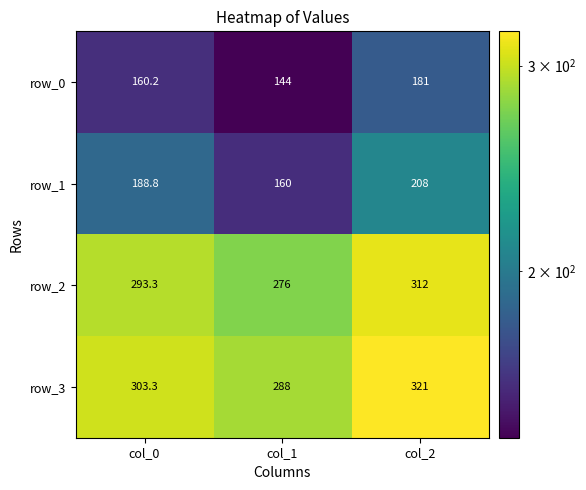

What is the spread (max minus min) of values at col_2?

140.0